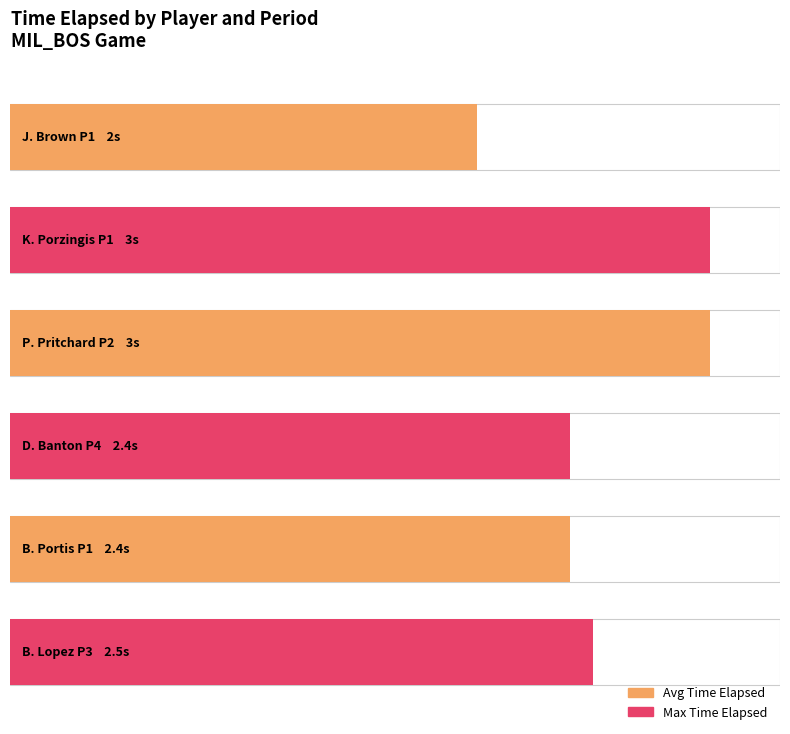

How many values are between 2 and 3?

6